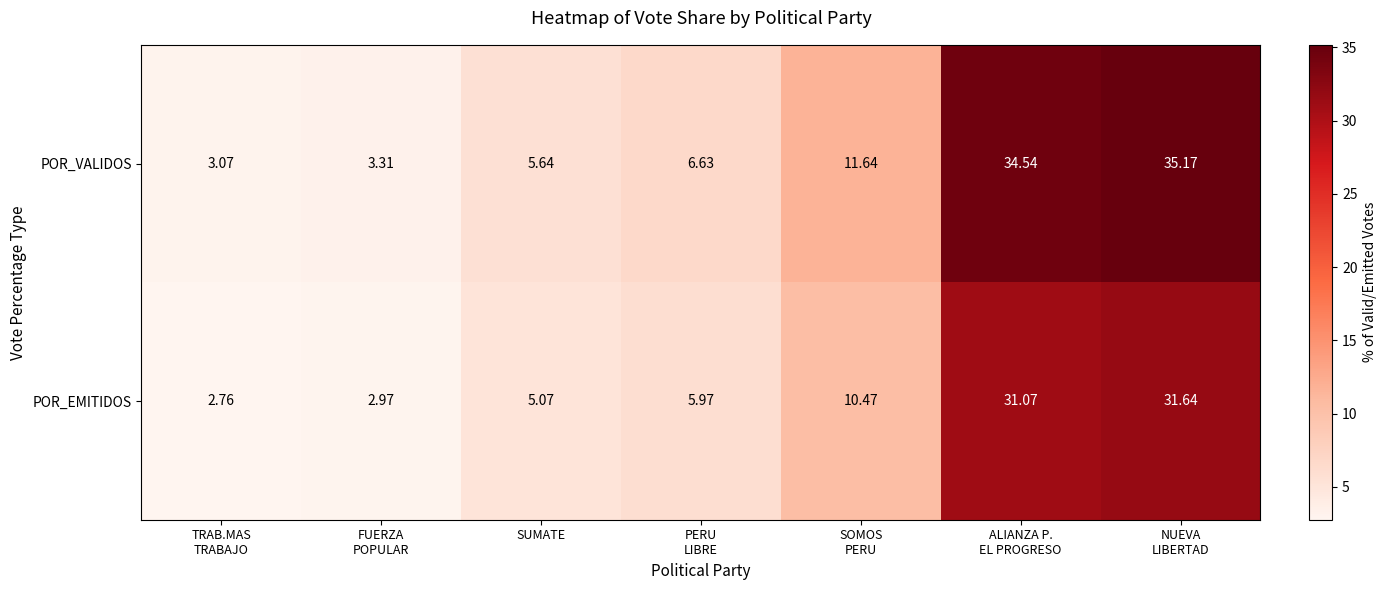

Which series has the largest total across all categories?

POR_VALIDOS